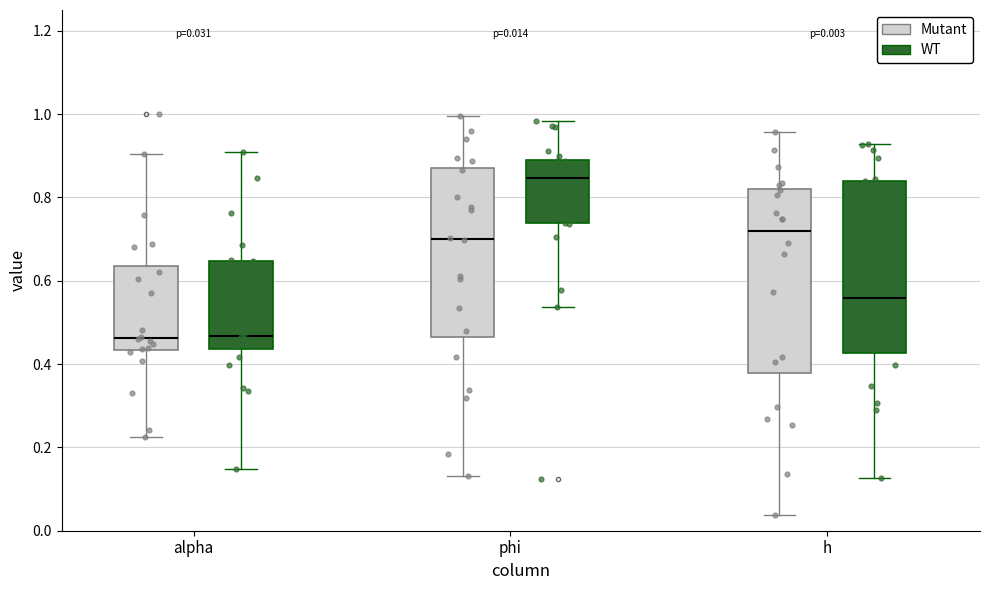

Which box is the tallest, from its lower edge to its upper edge?

h (Mutant)